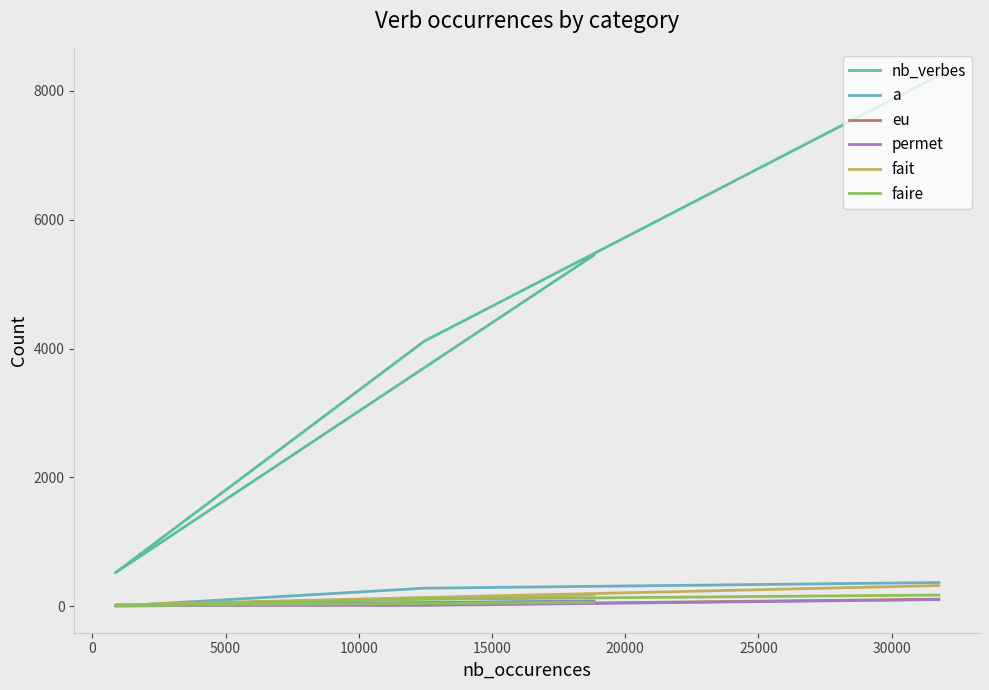

What is the value of the permet point at the 2nd from the left?

16